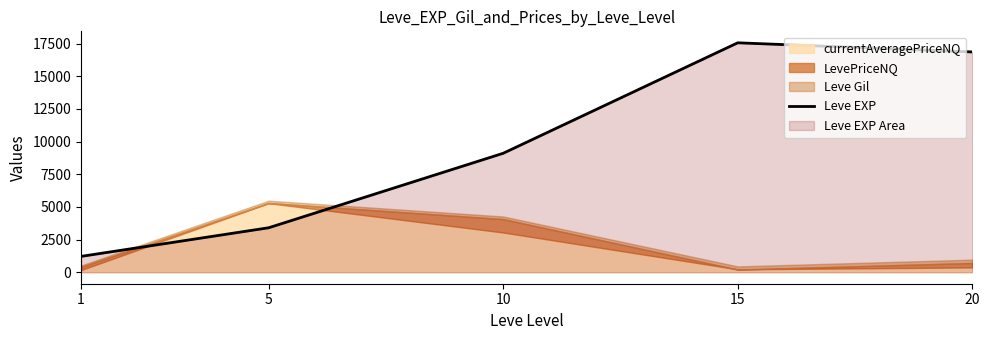

Reading right to left, list all the values displayed in this chart.

16865.0	17563.3	9106.7	3405.0	1213.3